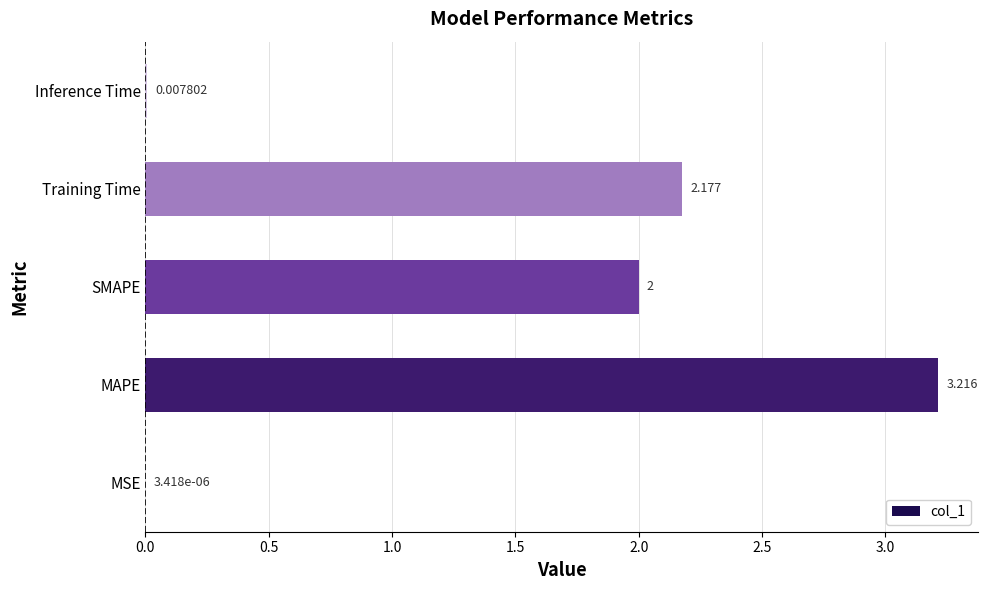

Between Training Time and MAPE, which is larger?

MAPE